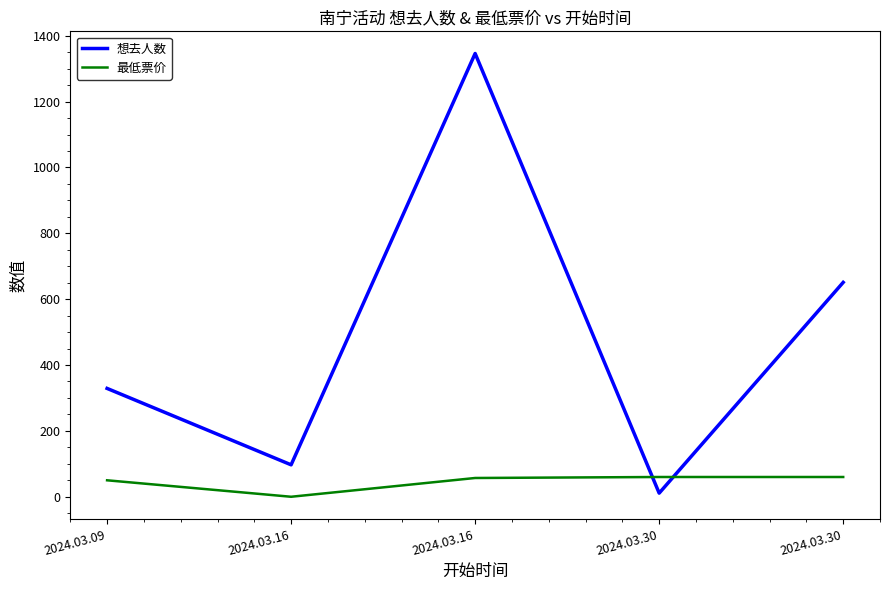

At how many categories does at least one series exceed 248?

3